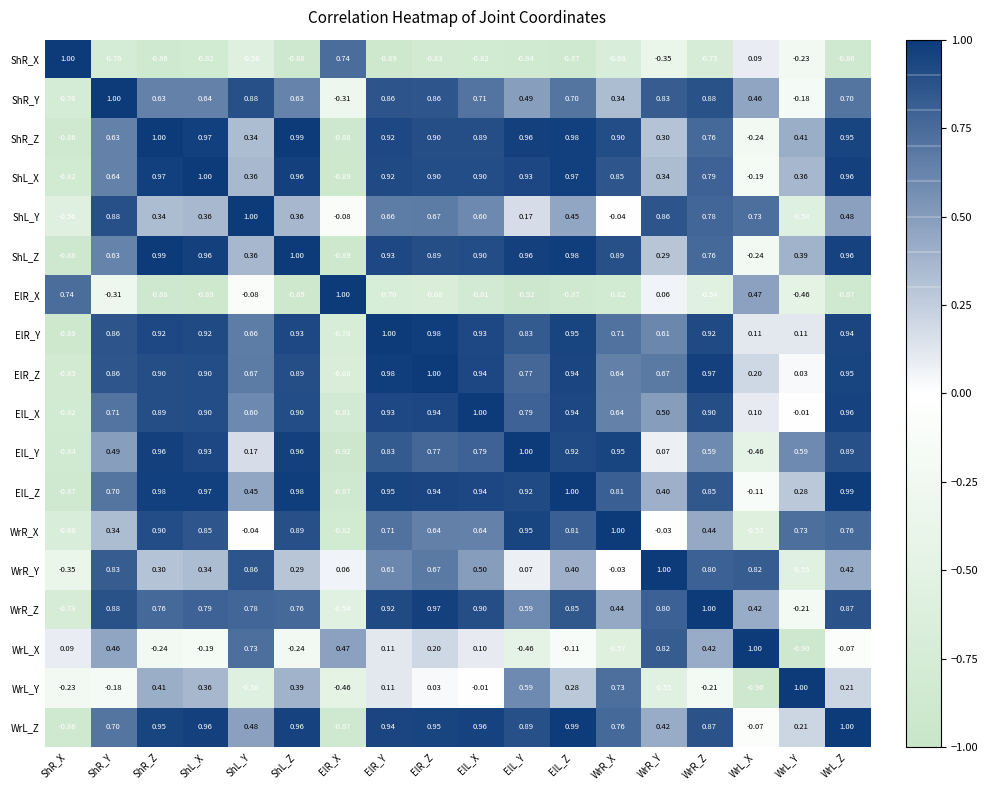

What is the minimum value shown in the chart?

-0.9